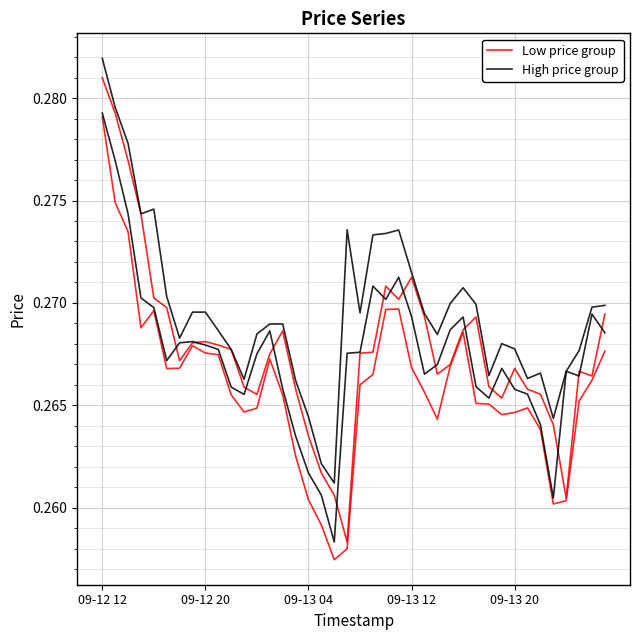

Is the value of High price group at 26 greater than the value of Low price group at 22?

No